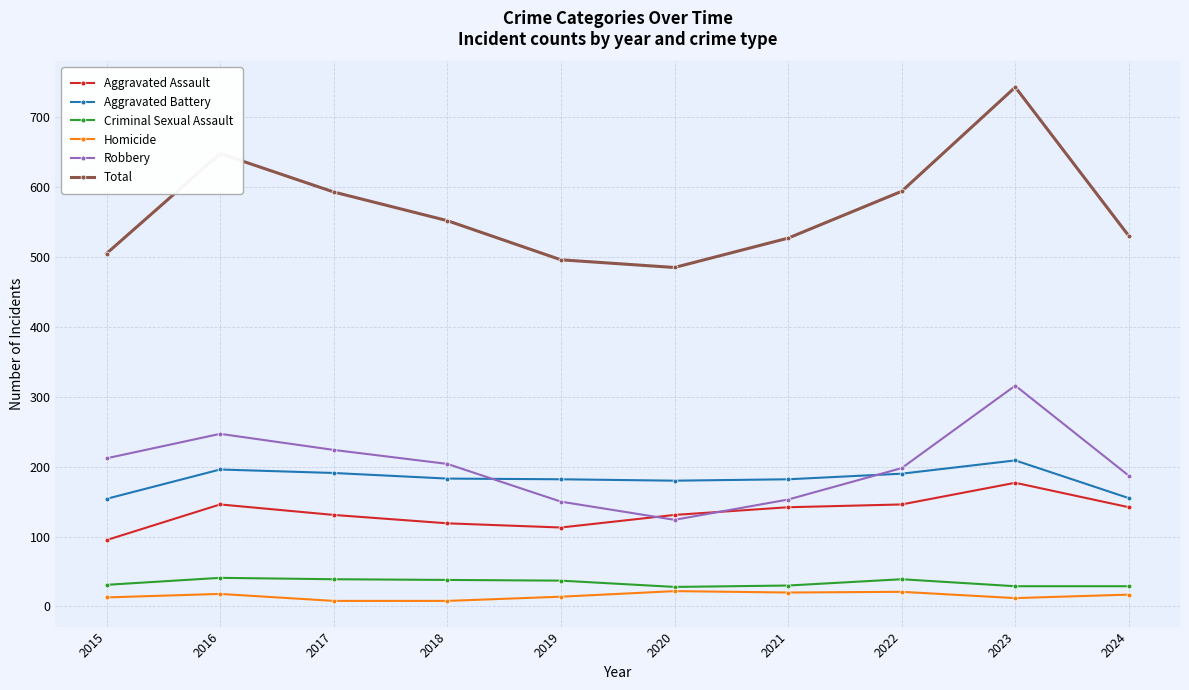

What is the sum of the Total values at 2022 and 2015?

1099